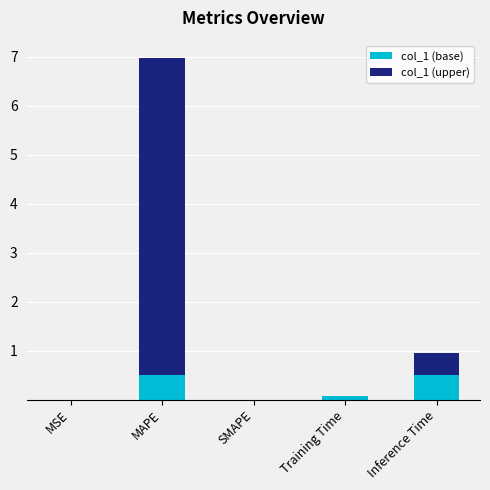

The value of col_1 (base) at SMAPE is 0.0. True or false?

True